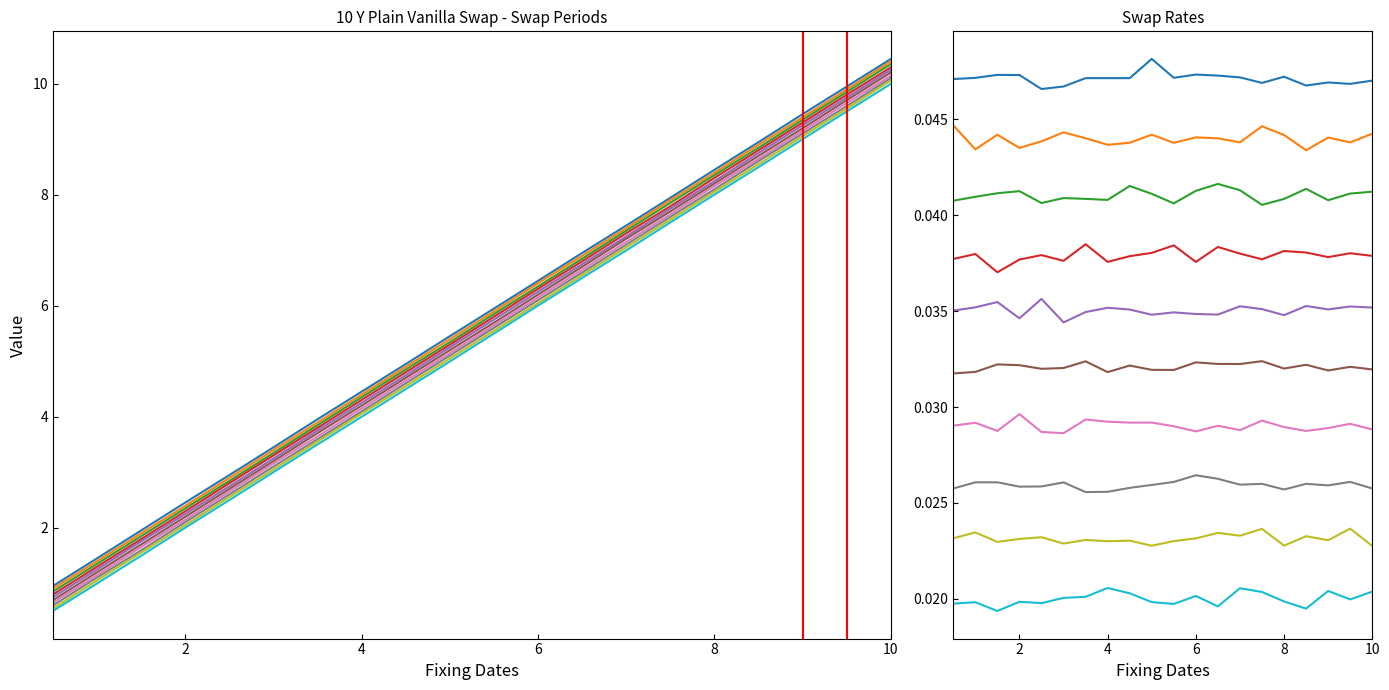

True or false: the data shows 18.0 at 10.0.

False